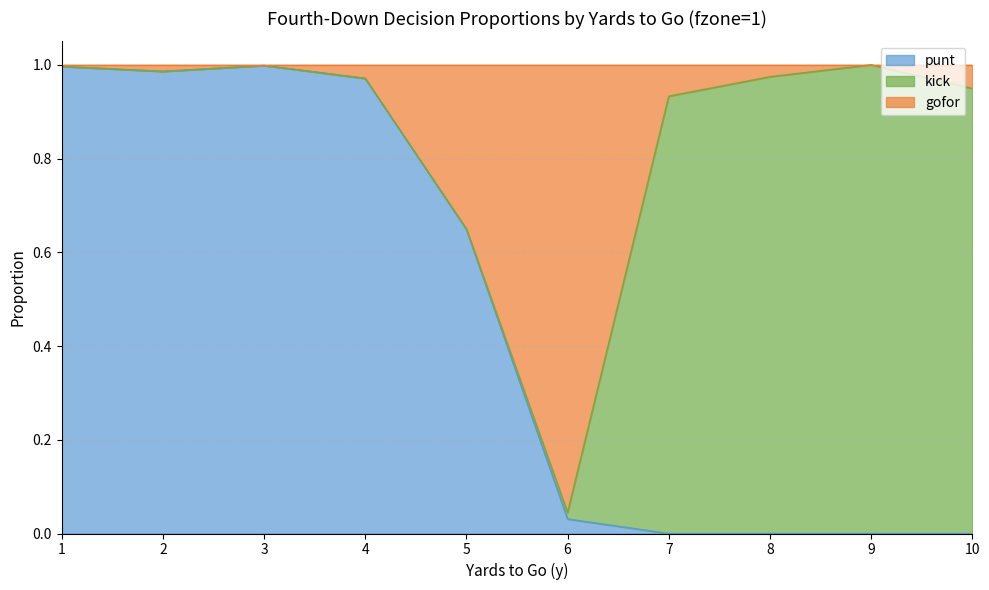

The value of punt at 2 is 0.6. True or false?

False